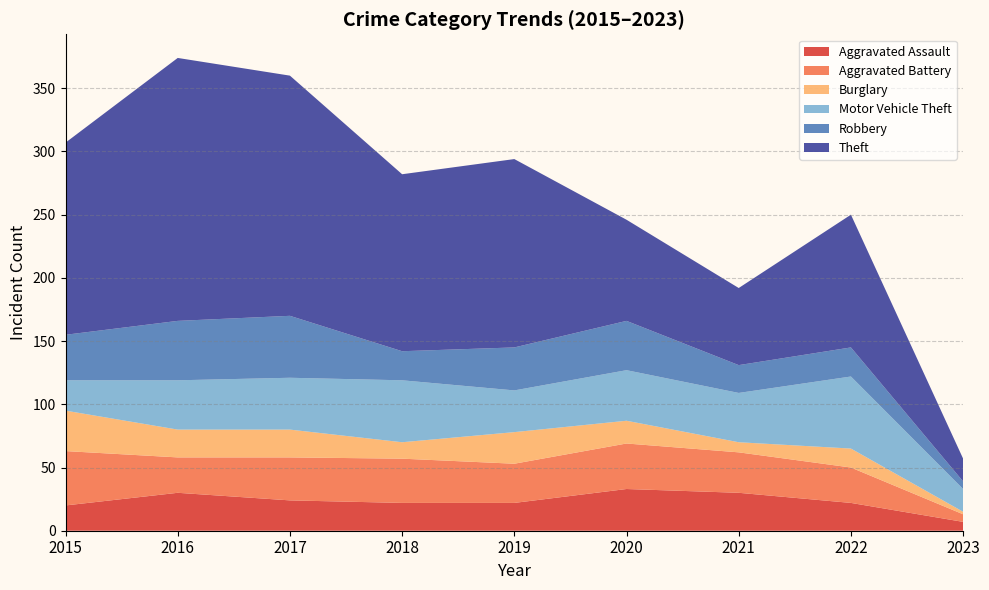

Reading right to left, extract all data points from this chart.

Aggravated Assault: 2023=7	2022=22	2021=30	2020=33	2019=22	2018=22	2017=24	2016=30	2015=20
Aggravated Battery: 2023=6	2022=28	2021=32	2020=36	2019=31	2018=35	2017=34	2016=28	2015=43
Burglary: 2023=2	2022=15	2021=8	2020=18	2019=25	2018=13	2017=22	2016=22	2015=32
Motor Vehicle Theft: 2023=18	2022=57	2021=39	2020=40	2019=33	2018=49	2017=41	2016=39	2015=24
Robbery: 2023=6	2022=23	2021=22	2020=39	2019=34	2018=23	2017=49	2016=47	2015=36
Theft: 2023=18	2022=105	2021=61	2020=80	2019=149	2018=140	2017=190	2016=208	2015=152